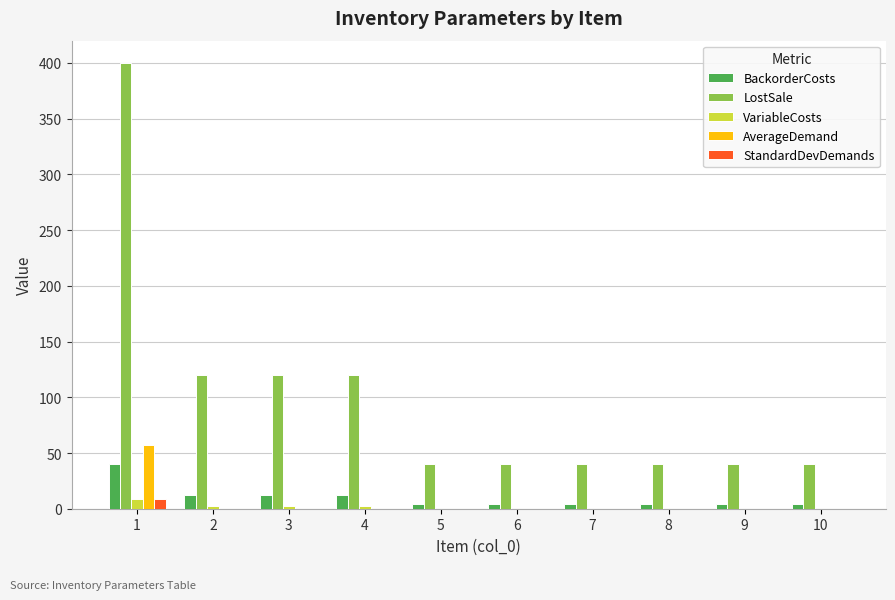

Which series changed the most between 2 and 8?

LostSale